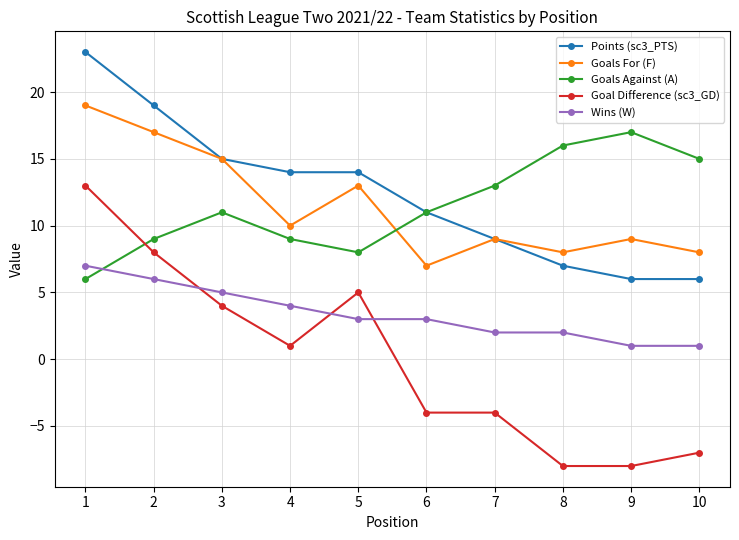

How many lines are shown in the chart?

5